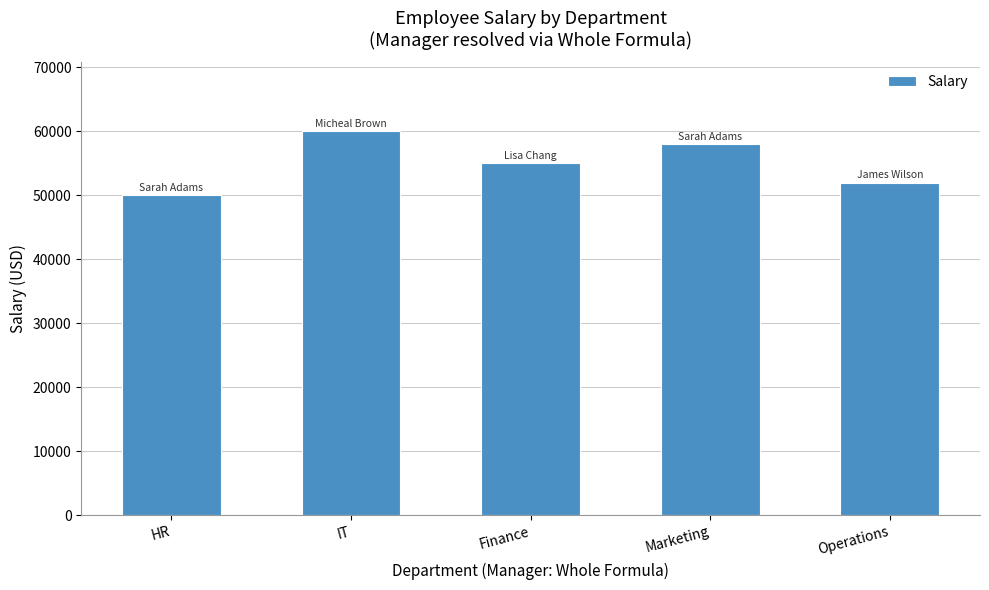

What is the greatest value displayed?

60000